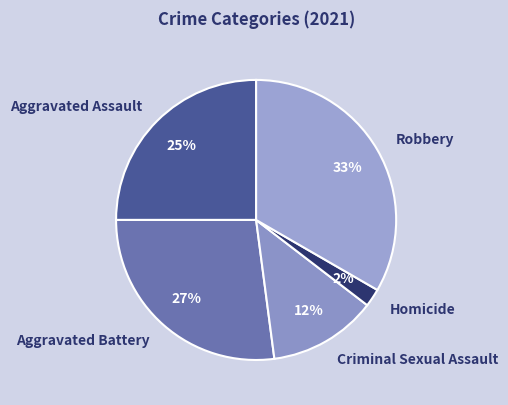

Which category has the biggest portion of the pie?

Robbery